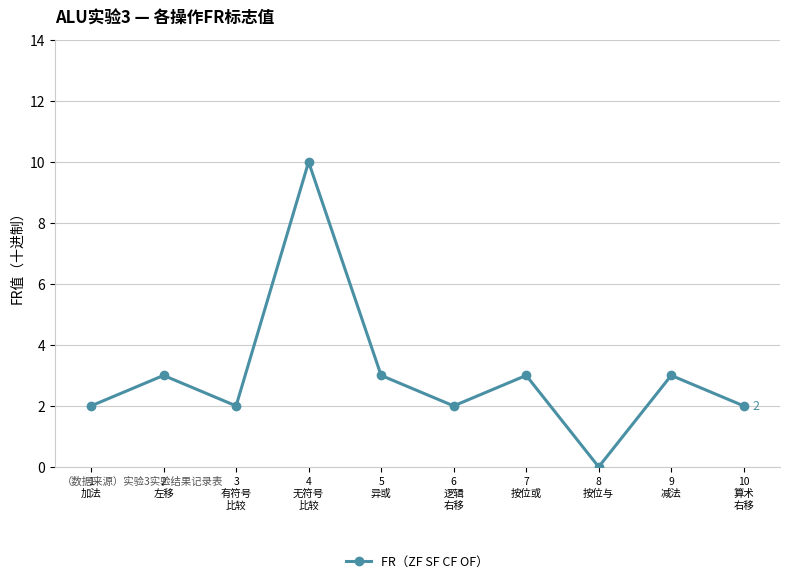

How many interior local peaks (higher than both neighbors) does the data have?

4